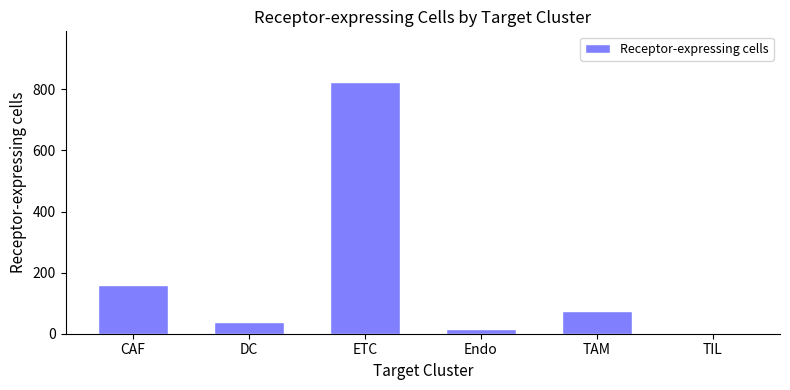

What is the sum of all values?

1115